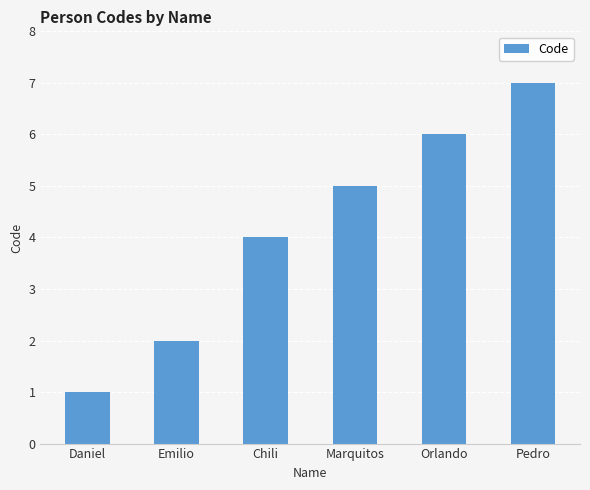

Read the value at Chili.

4